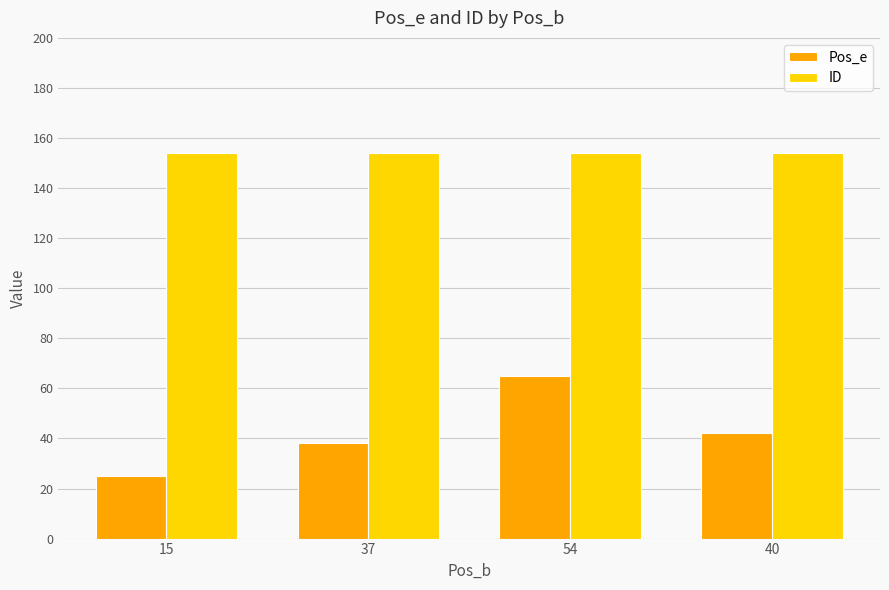

What is the label of the 3rd bar from the right?

37